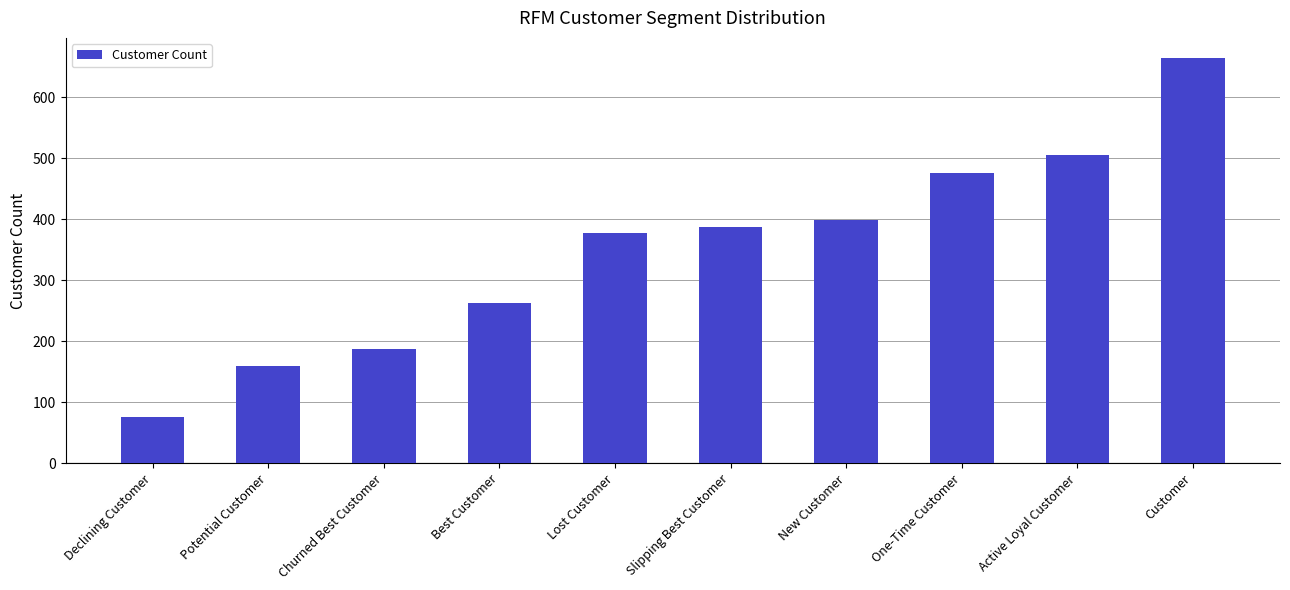

What is the average value?

349